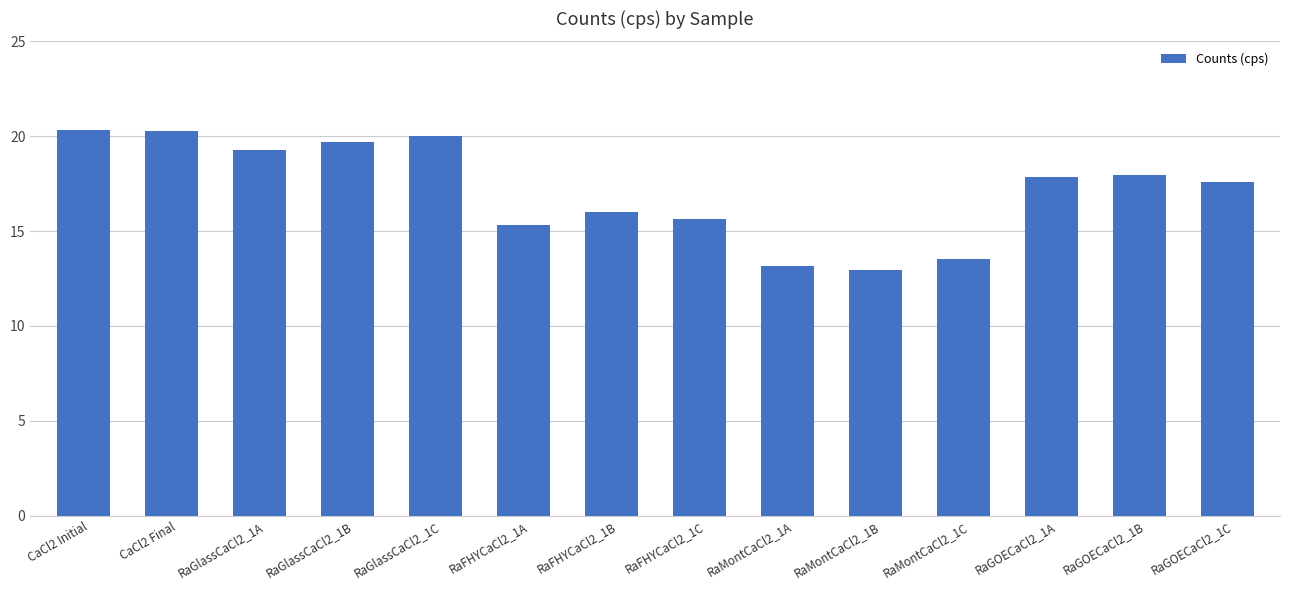

What is the sum of the values at RaGOECaCl2_1C and RaFHYCaCl2_1A?

32.9